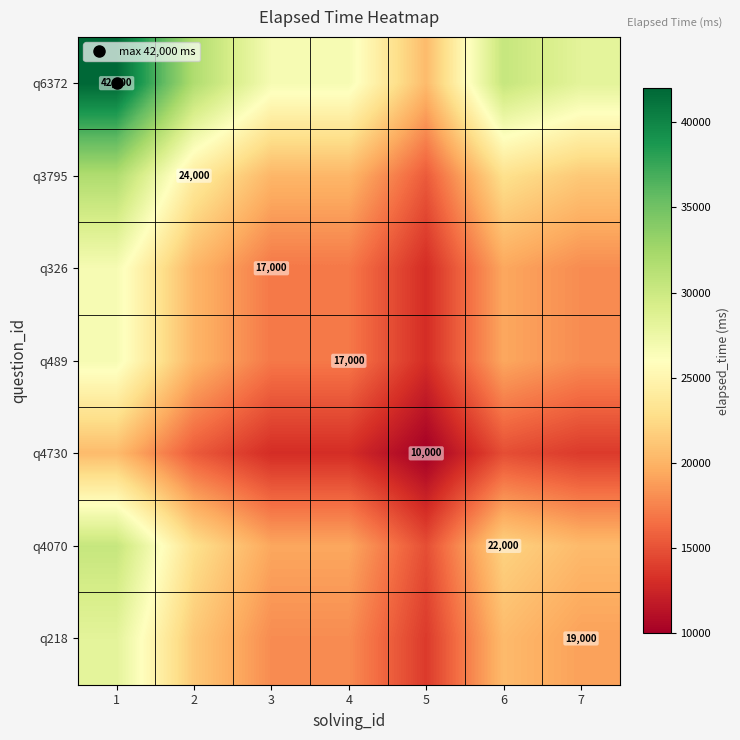

What is the spread (max minus min) of values at 6?

15565.0